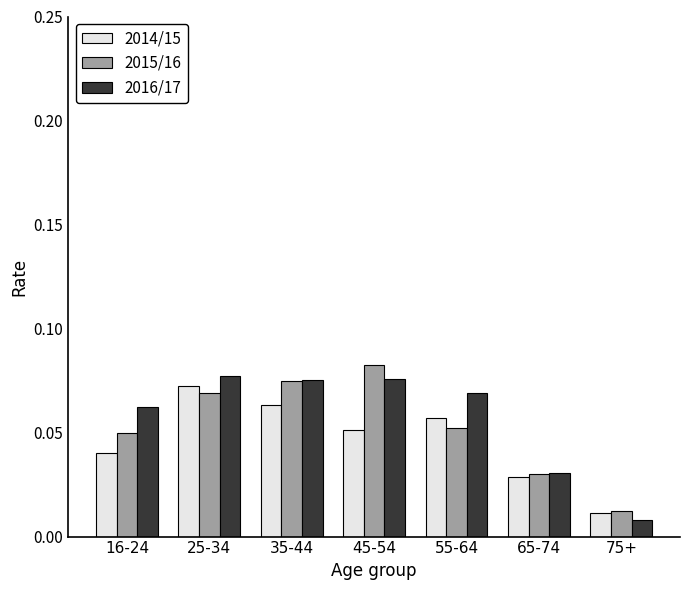

Count the number of data series in this chart.

3